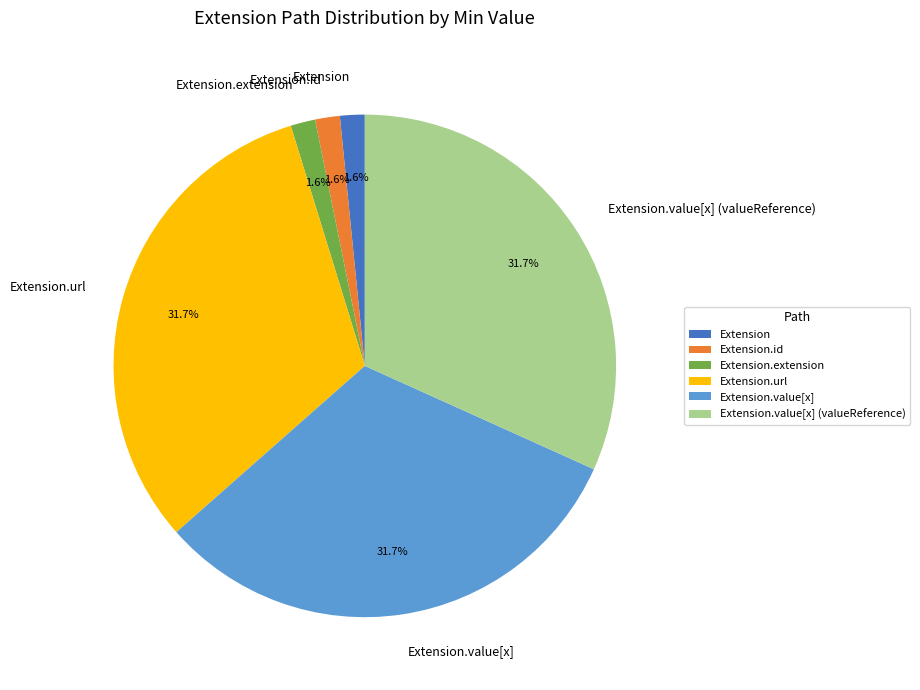

How many slices are in this pie chart?

6